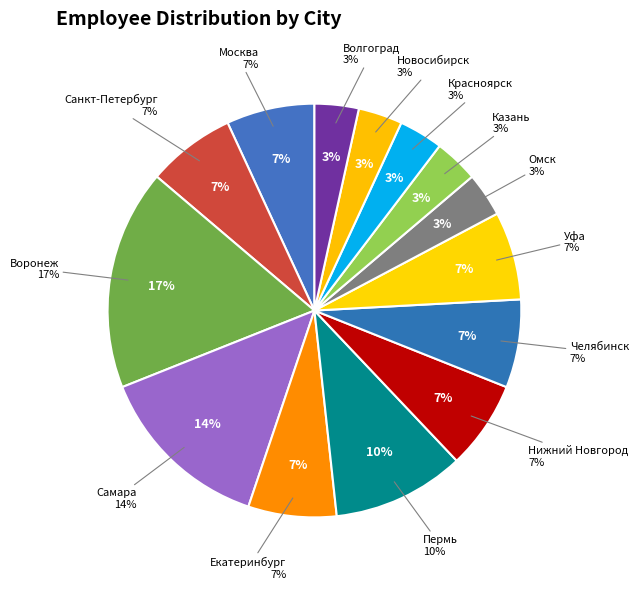

To the nearest percent, what is the combined percentage of Самара and Уфа?

21%